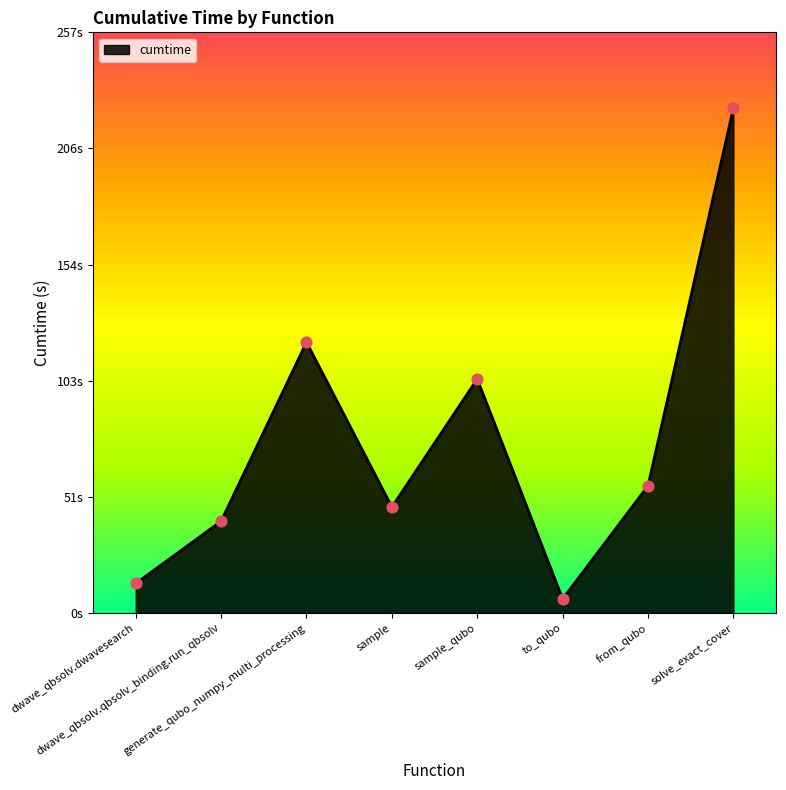

What is the change in value from sample to solve_exact_cover?

+176.5